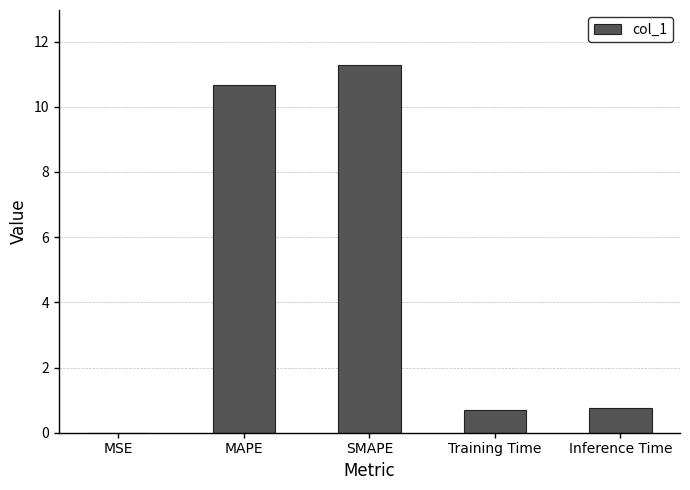

What is the sum of the values at Inference Time and Training Time?

1.4